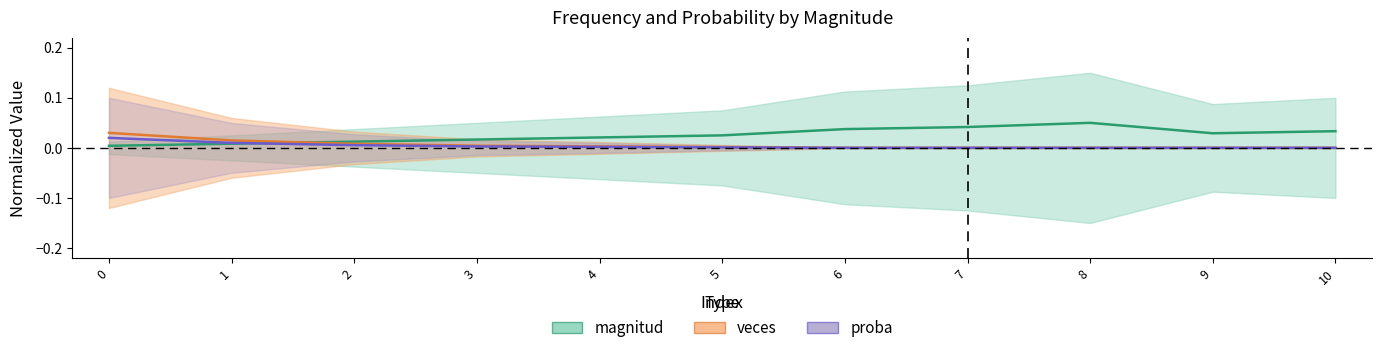

True or false: proba has more than 1 points higher than both neighbors.

False